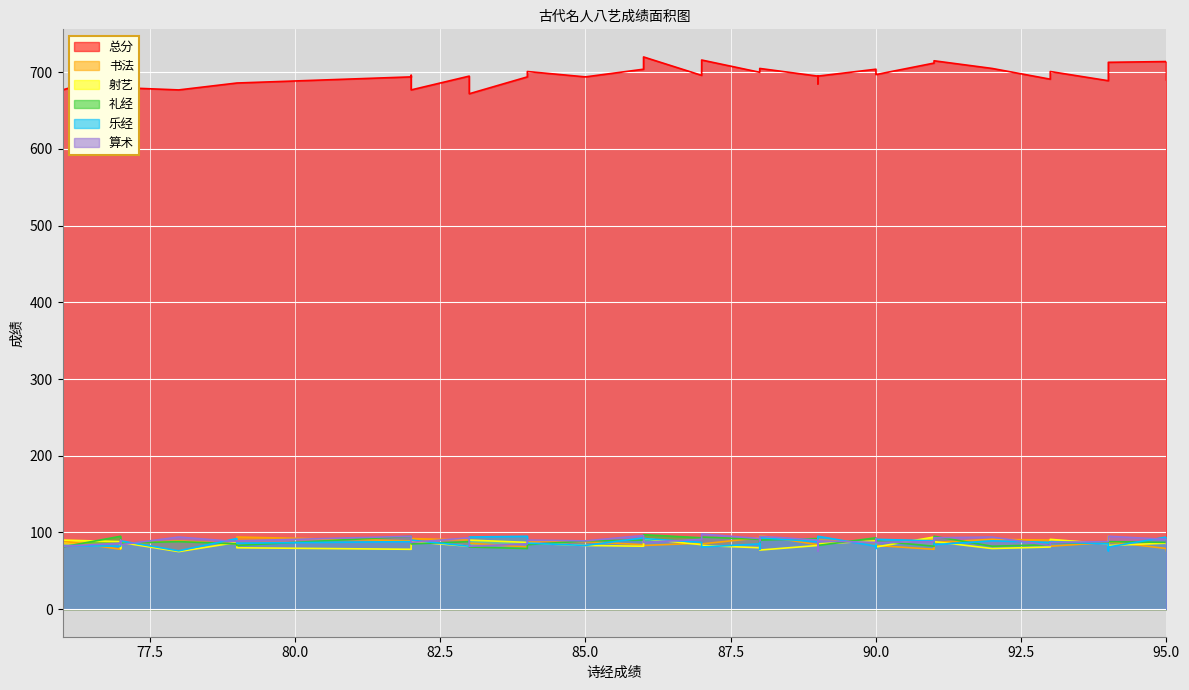

Between which two adjacent categories do 乐经 and 射艺 first intersect?

78 and 77